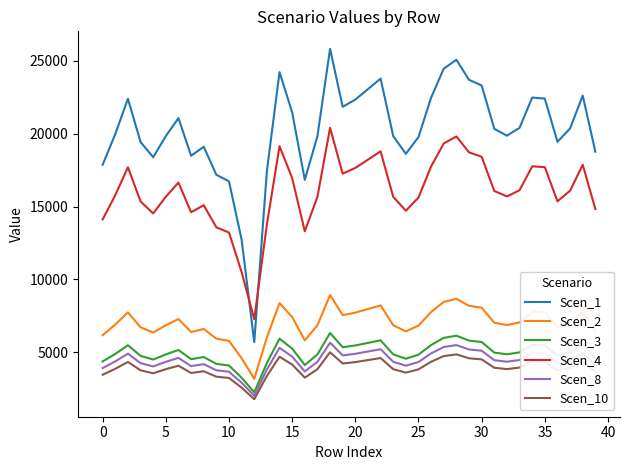

Does the chart have visible grid lines?

No